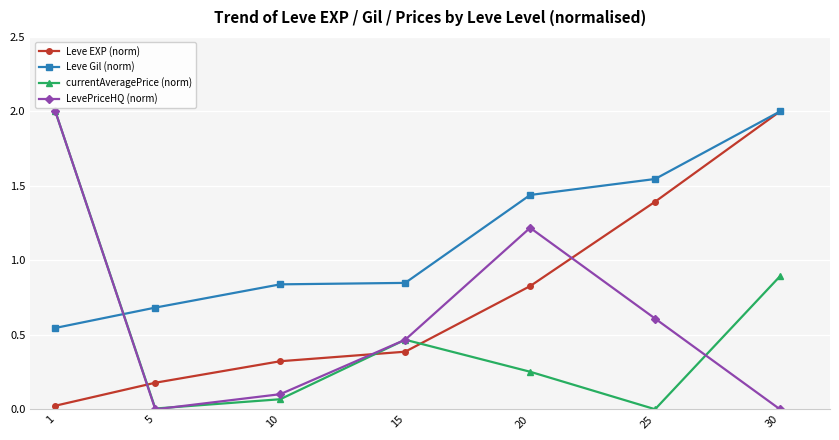

Which category has the highest value in the Leve Gil (norm) series?

30